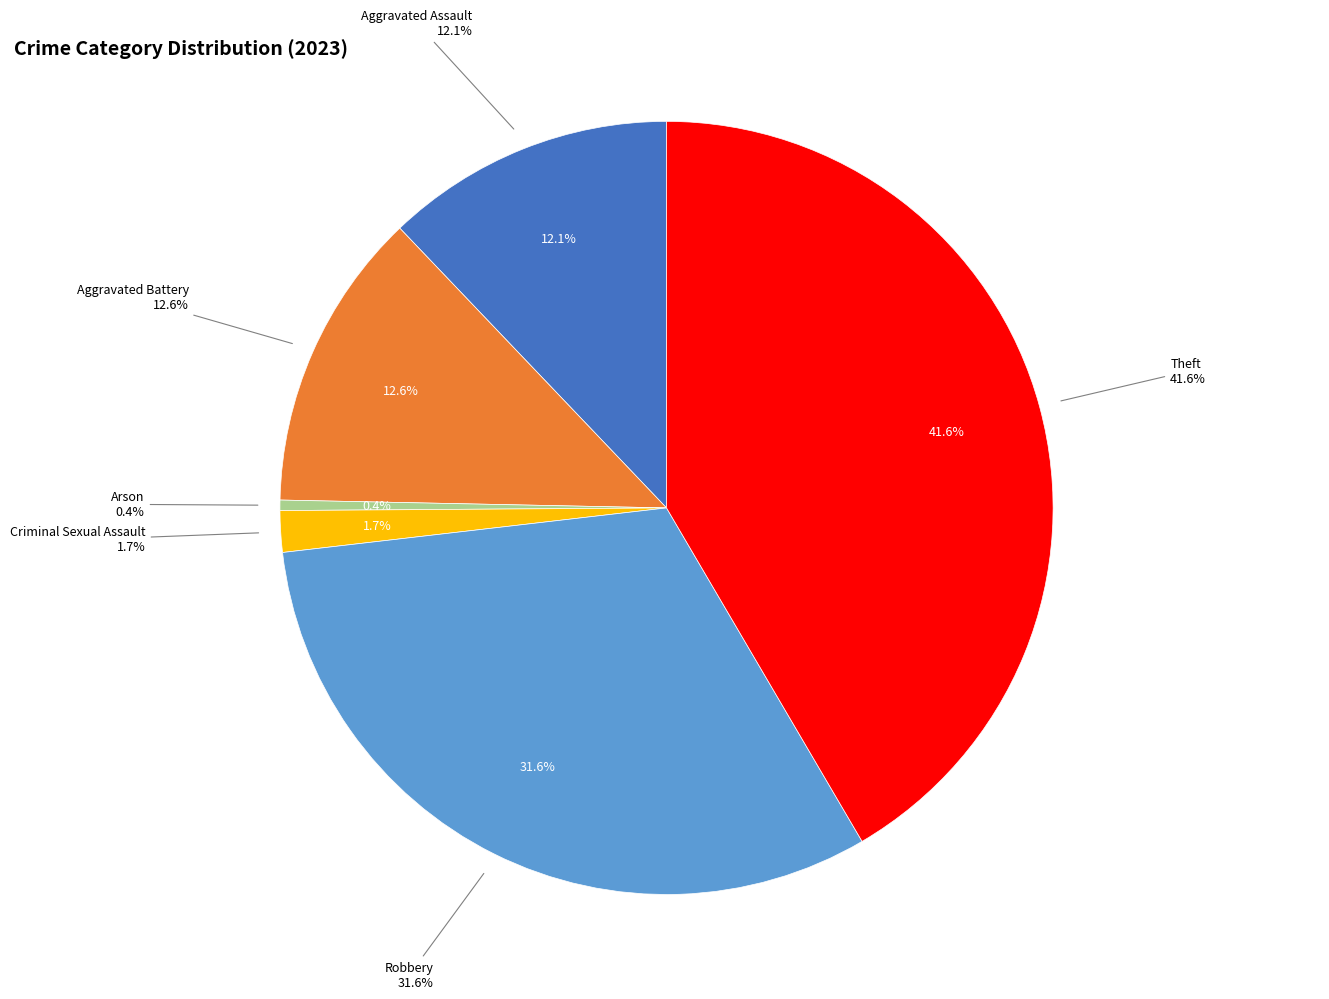

Between Arson and Aggravated Assault, which is larger?

Aggravated Assault